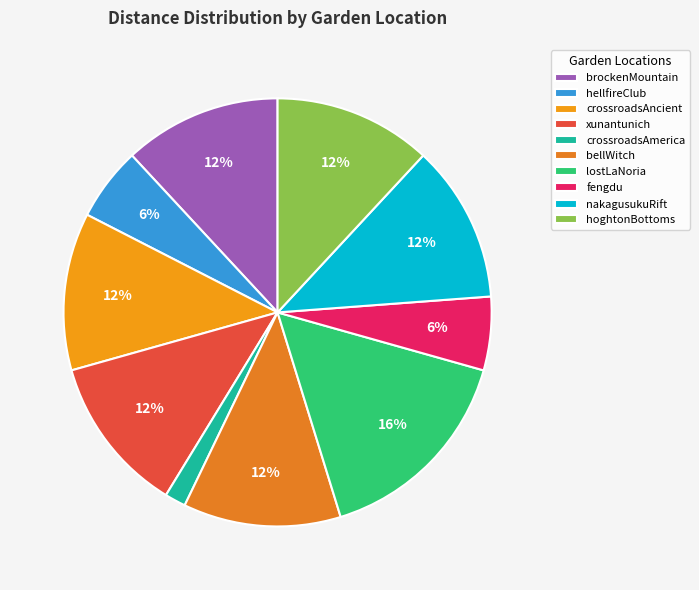

What is the largest slice in the pie chart?

lostLaNoria